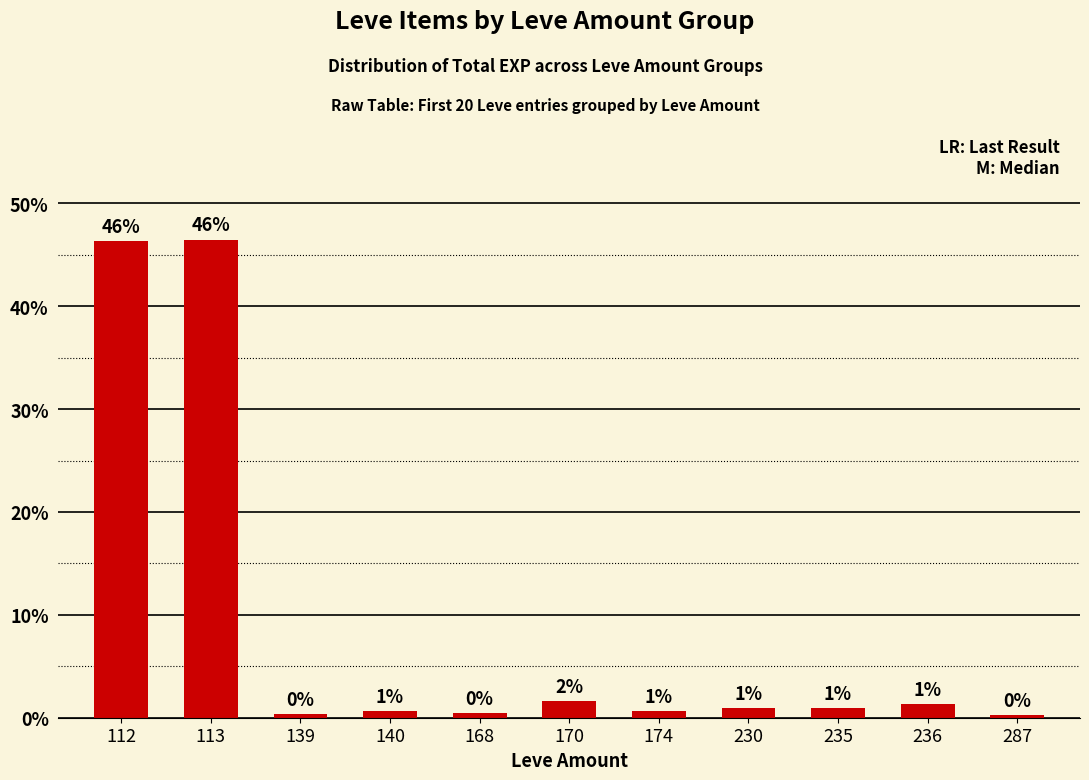

Reading left to right, transcribe all the data shown in this chart.

46.3	46.5	0.4	0.7	0.4	1.6	0.7	1.0	1.0	1.3	0.2